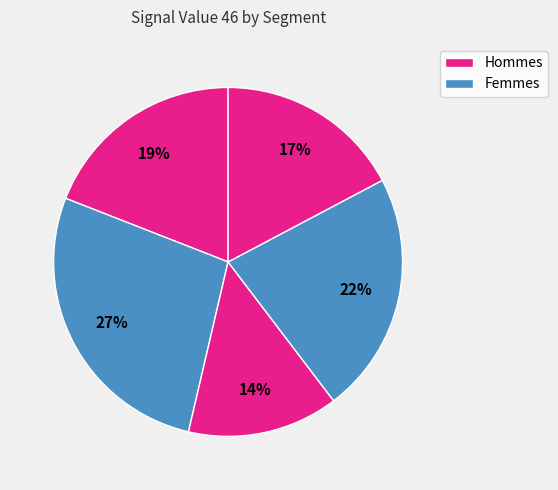

How many segments does this pie chart have?

5